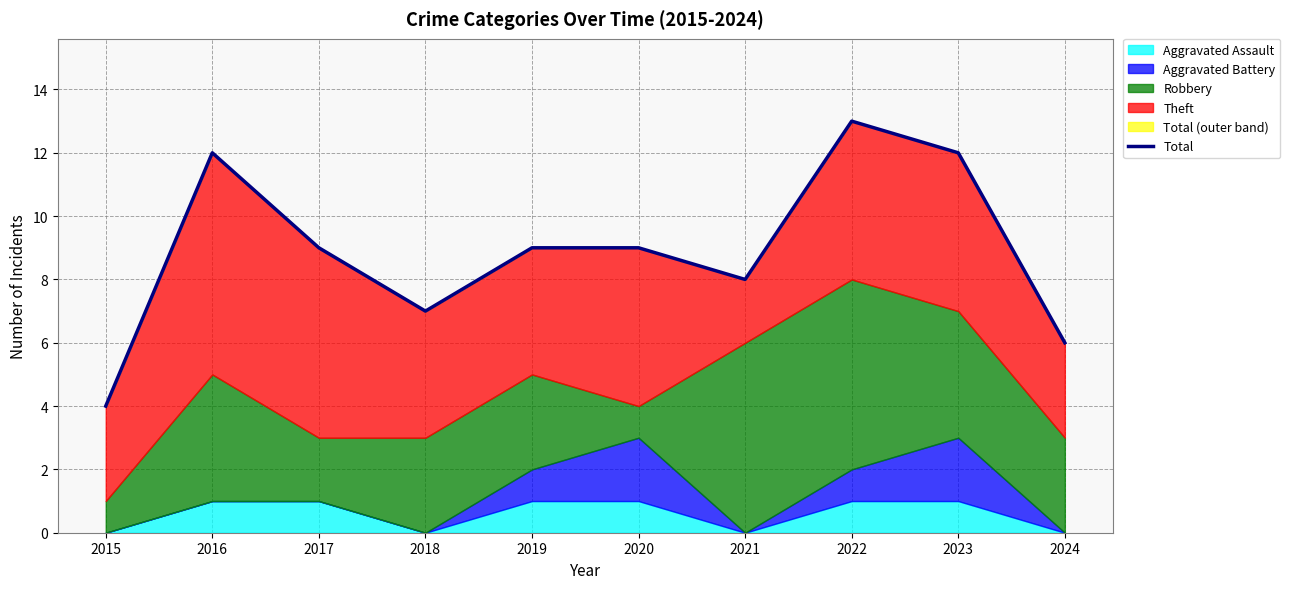

How many categories are shown in the chart?

10